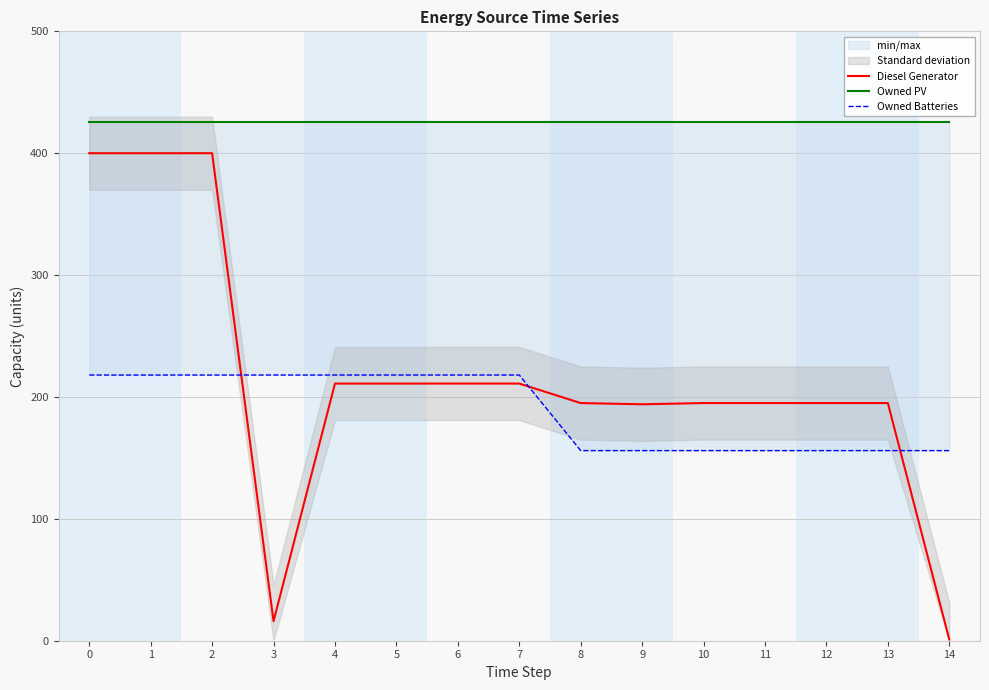

True or false: Owned Batteries has a value of 58 at 11.

False